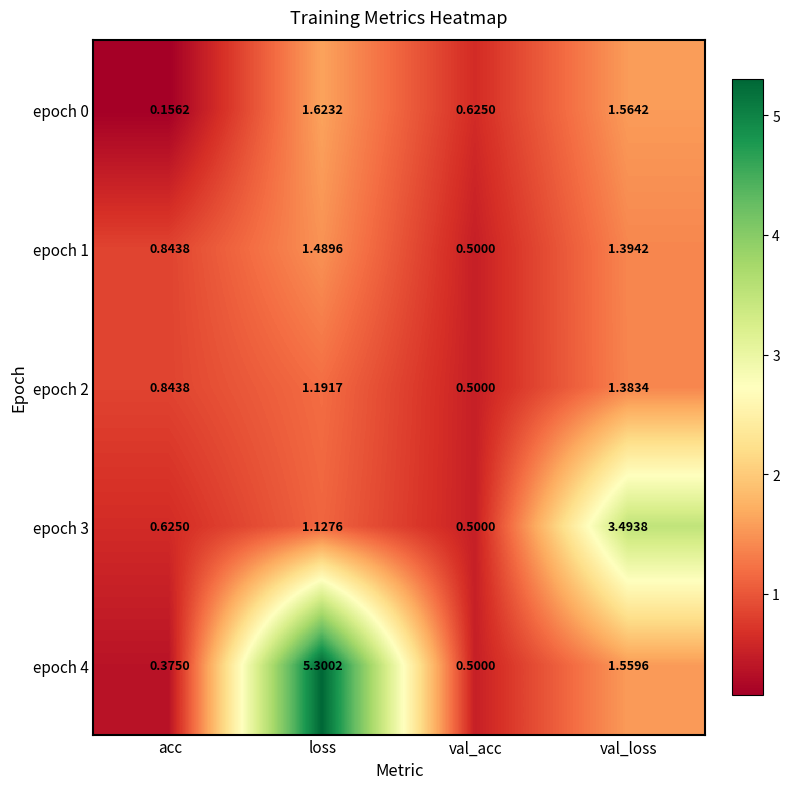

What is the total value across all series at loss?

10.7